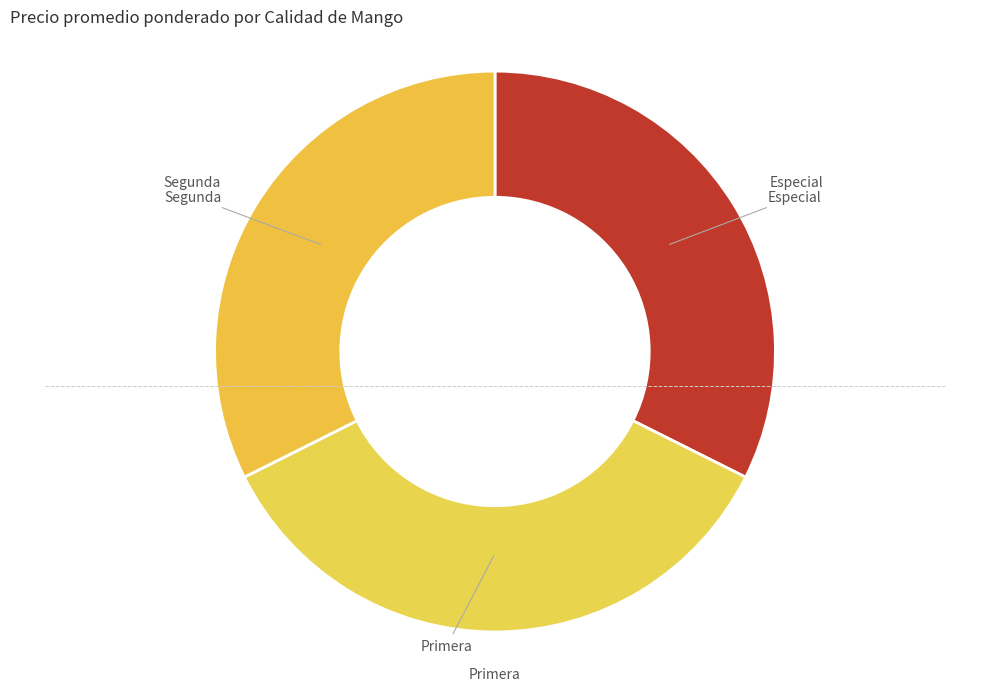

Is Segunda the majority of the pie?

No